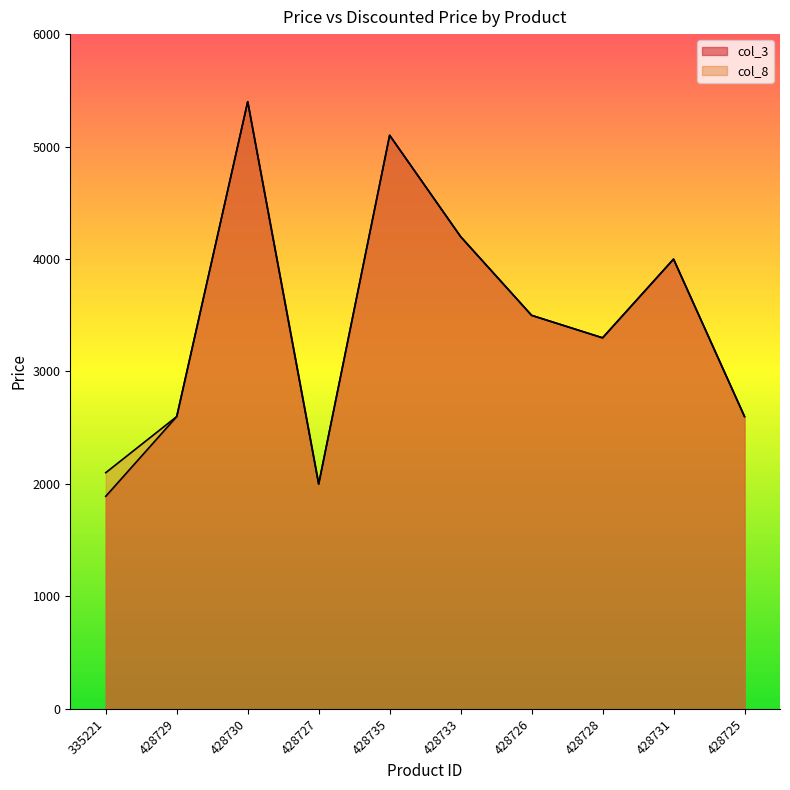

How many distinct data groups are displayed?

2